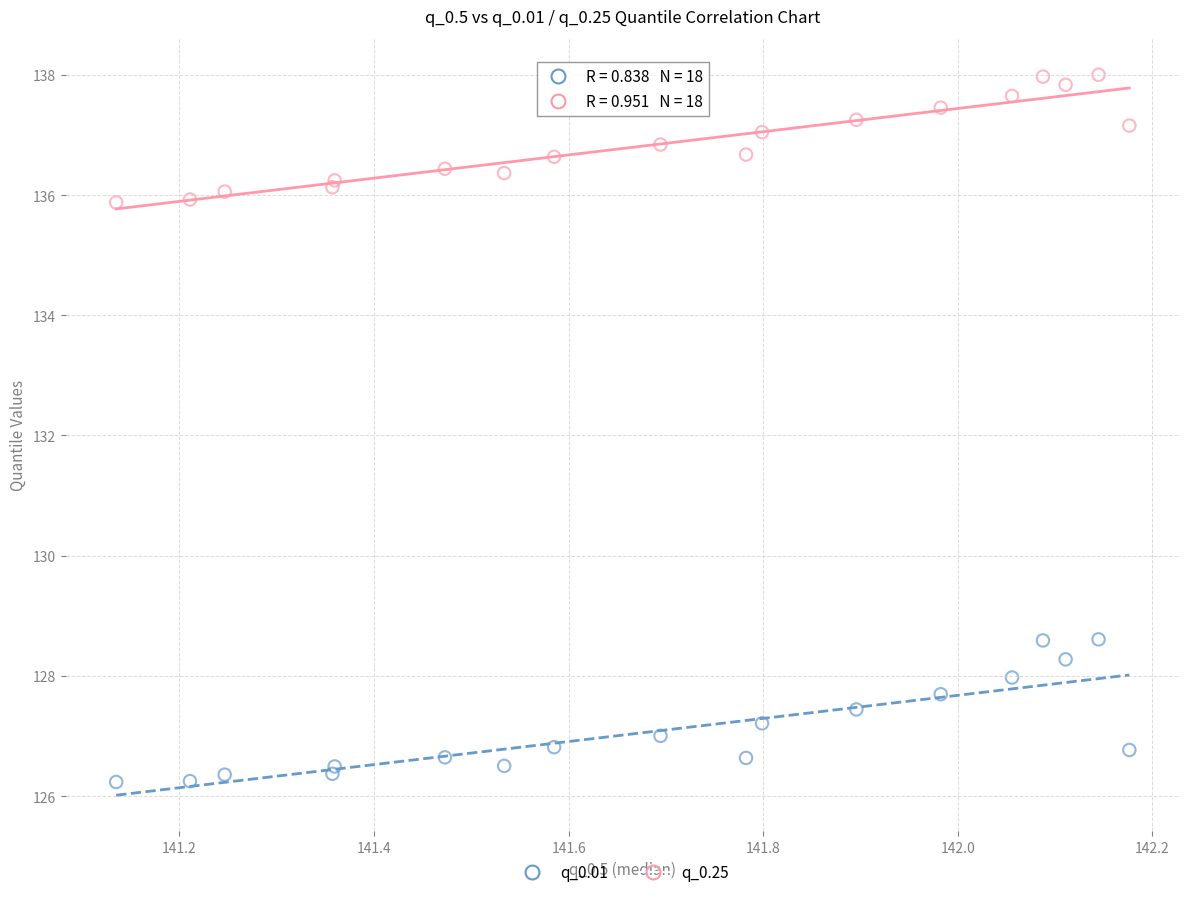

Which series reaches the maximum Y coordinate?

q_0.25